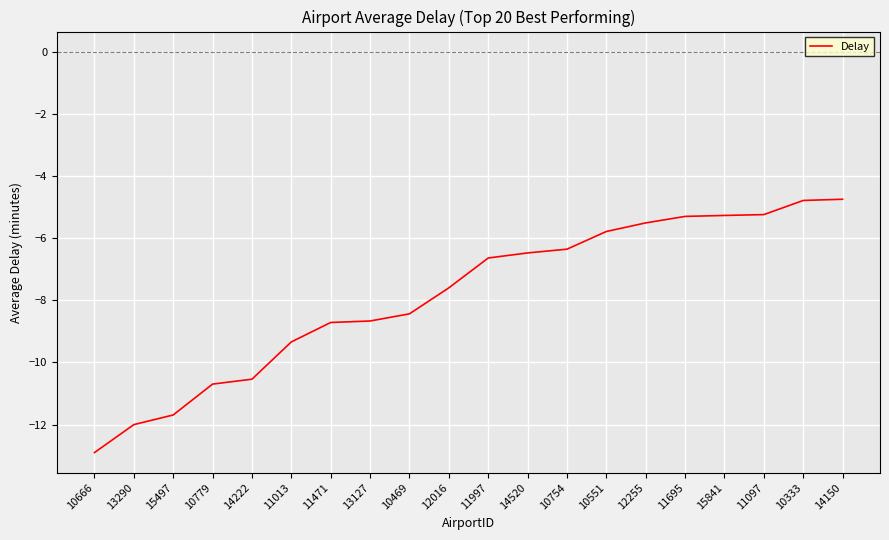

What position from the left is 13290?

2